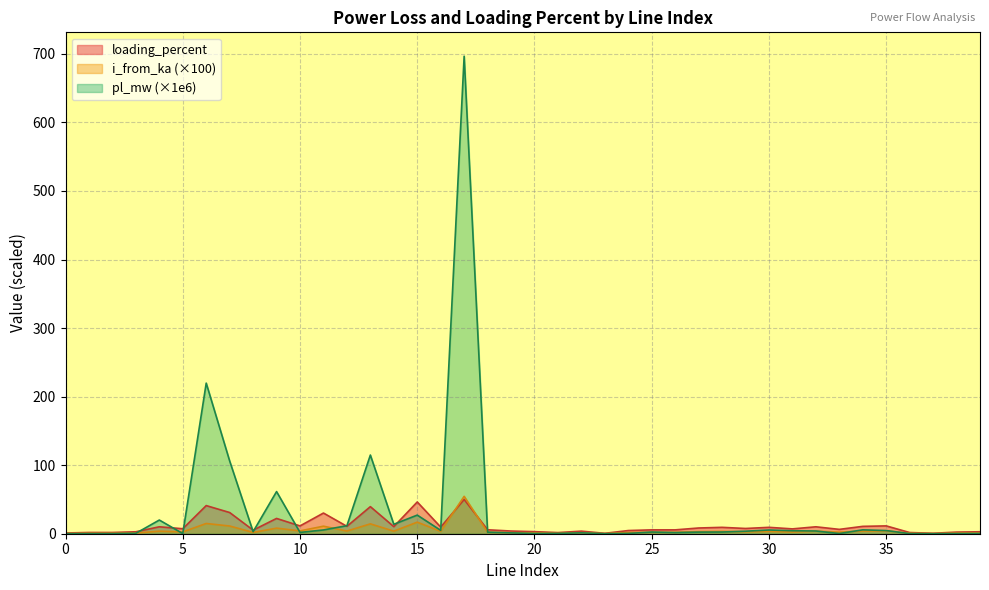

What is the difference between the highest and lowest values at 17?

646.7